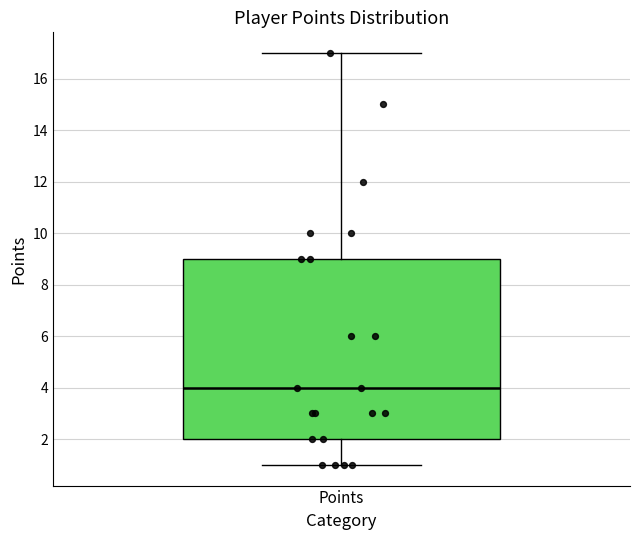

Read this box plot against the y-axis: the position of the median line, the range covered by the box, and the ends of both whiskers. The values are not printed on the chart, so give them approximately, as read against the axis.

median 4, box 2 to 9, whiskers 1 to 17